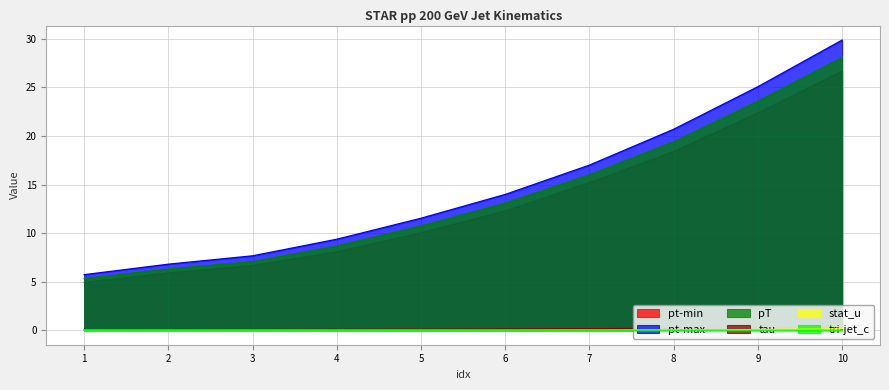

Reading left to right, transcribe all the data shown in this chart.

pt-min: 4.9	5.9	6.7	8.1	10.0	12.3	15.2	18.4	22.4	26.7
pt-max: 5.7	6.8	7.7	9.4	11.5	14.0	17.0	20.7	25.1	29.9
pT: 5.3	6.3	7.1	8.7	10.7	13.1	16.0	19.4	23.6	28.1
tau: 0.1	0.1	0.1	0.1	0.1	0.1	0.2	0.2	0.2	0.3
stat_u: 0.0	0.0	0.0	0.0	0.0	0.0	0.0	0.0	0.1	0.1
tri-jet_c: 0.0	0.0	0.0	0.0	0.0	0.0	0.0	0.0	0.0	0.0